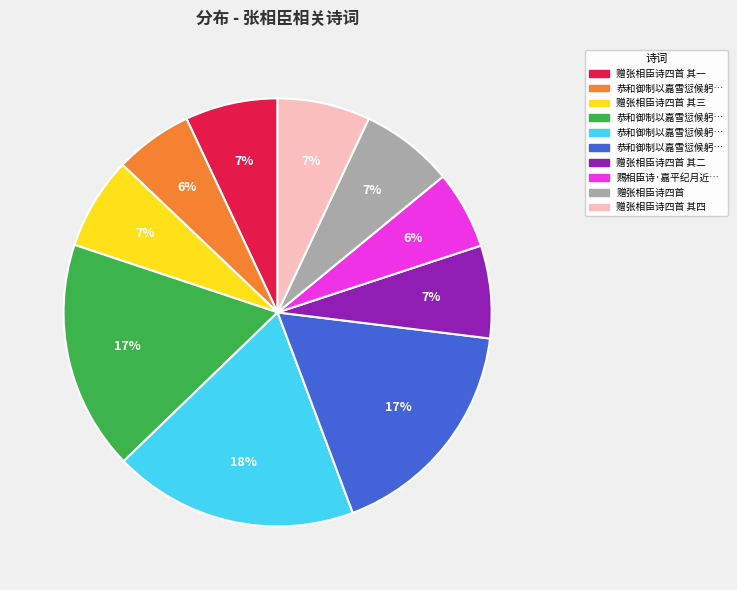

Is there any slice that represents more than half of the pie?

No